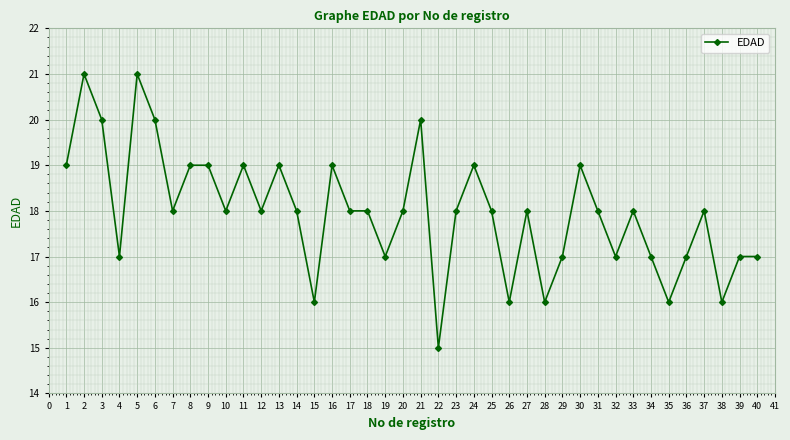

Does the chart display data point markers on the line(s)?

Yes